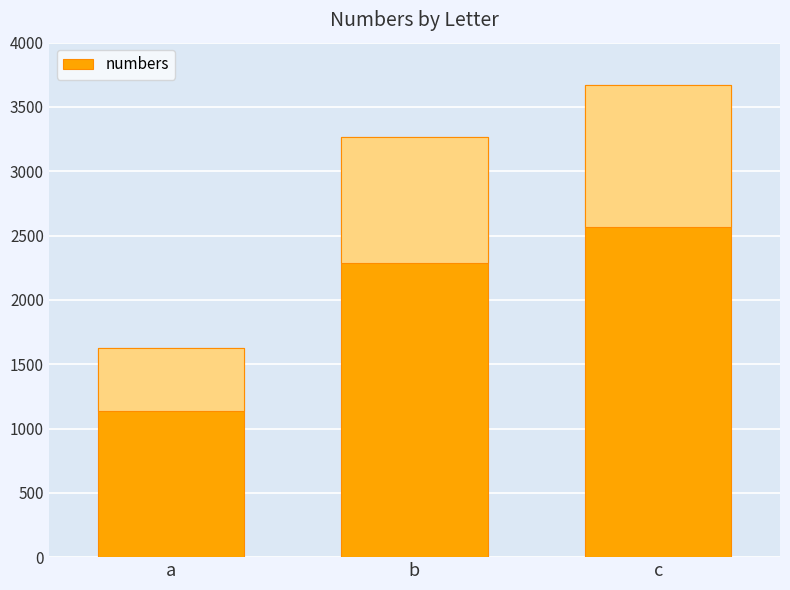

Read the value at c, to the nearest 10.

3670